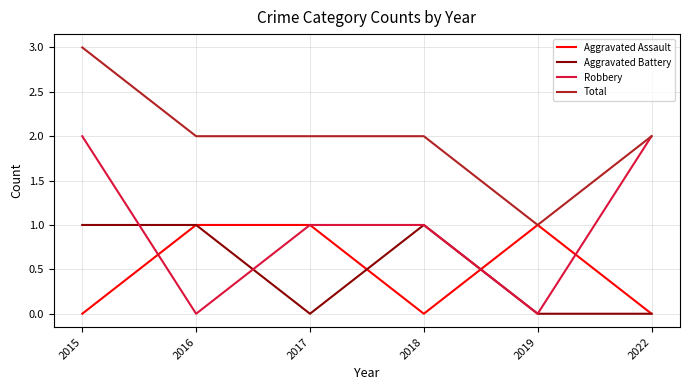

What is the maximum value shown in the chart?

3